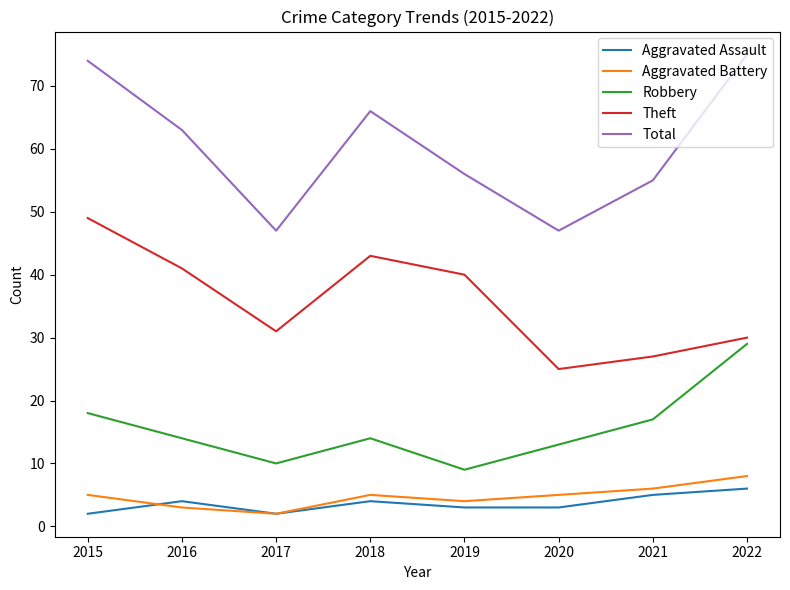

True or false: Total and Robbery cross at least once.

False